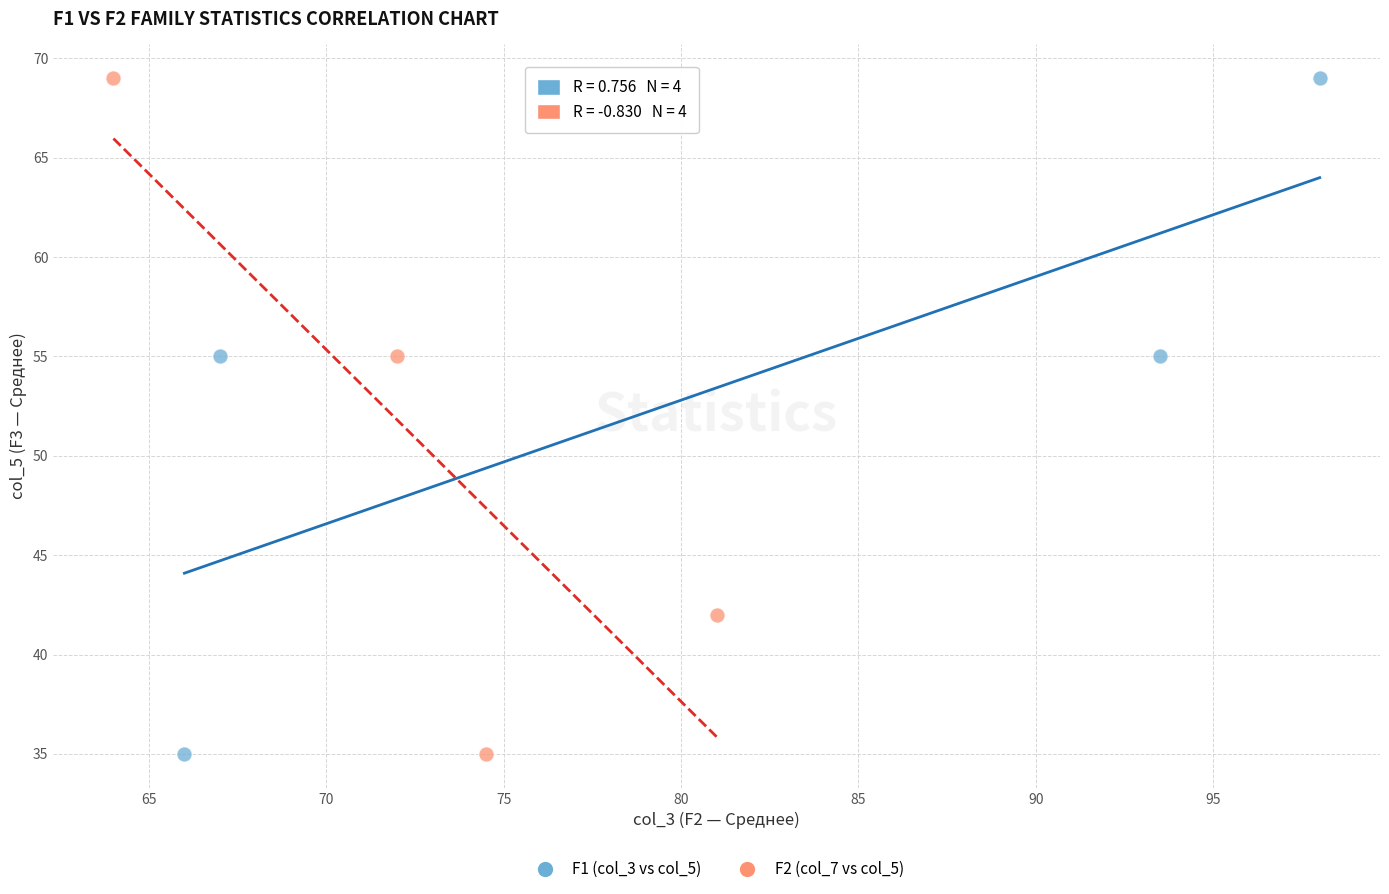

What are all the series names shown in the legend?

F1 (col_3 vs col_5), F2 (col_7 vs col_5)